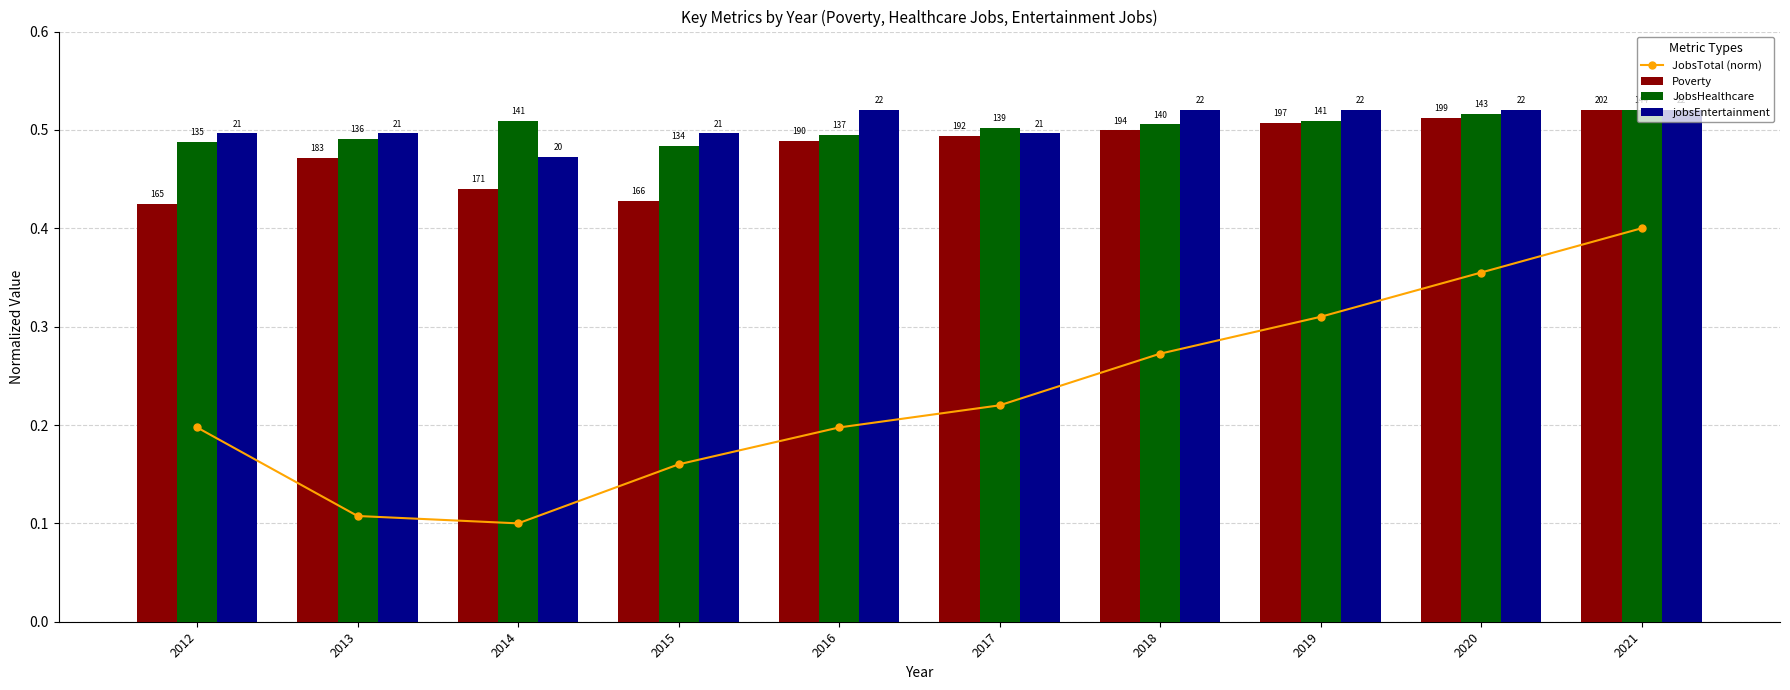

What are all the series names shown in the legend?

JobsTotal (norm), Poverty, JobsHealthcare, jobsEntertainment